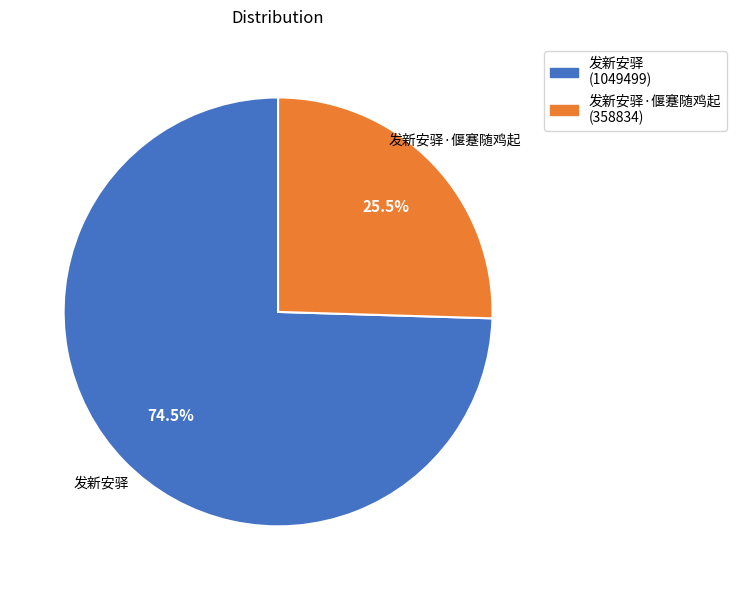

Which slice represents more than half of the pie?

发新安驿